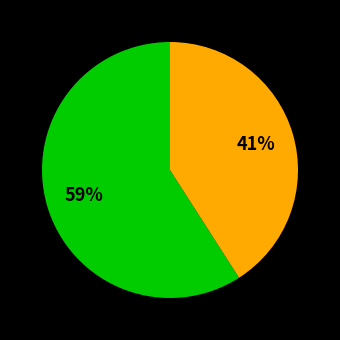

Does any single category account for the majority?

Yes